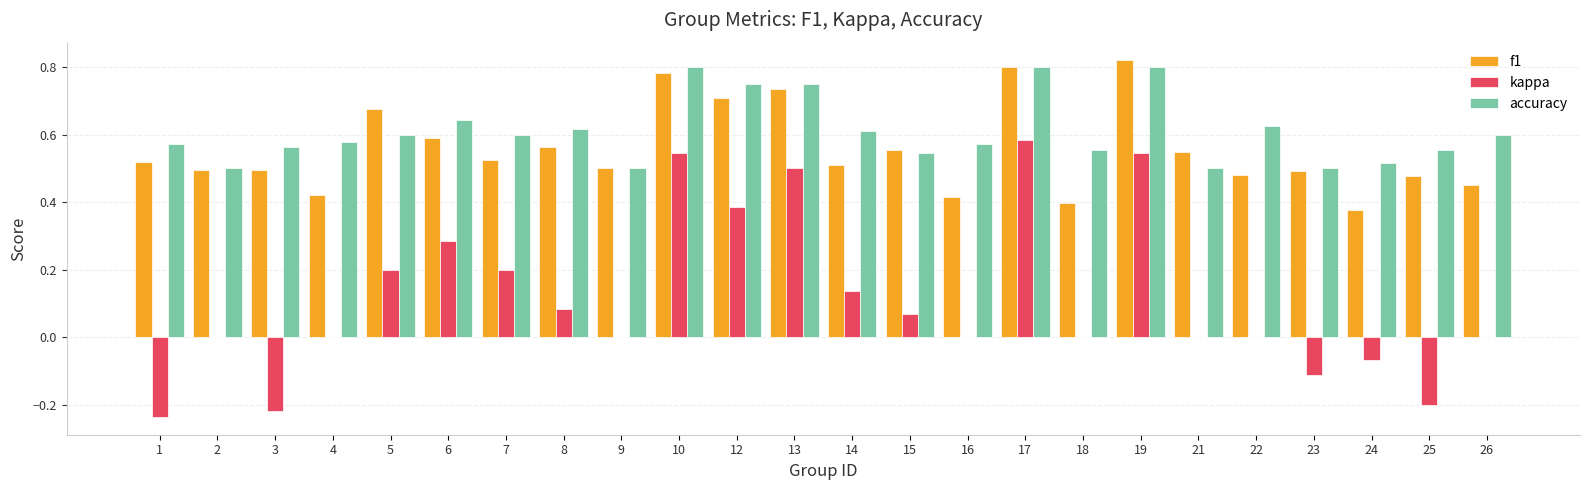

Between 15 and 24, which series saw the biggest shift?

f1